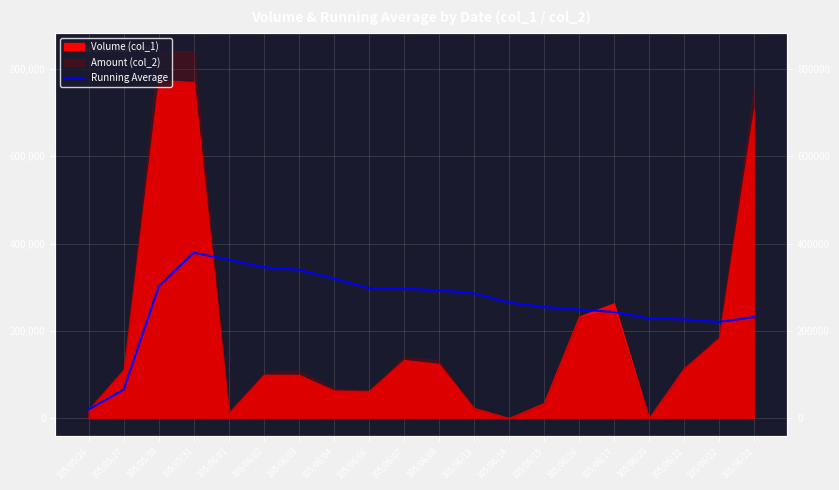

At which category does the data reach its first local peak?

105/05/31